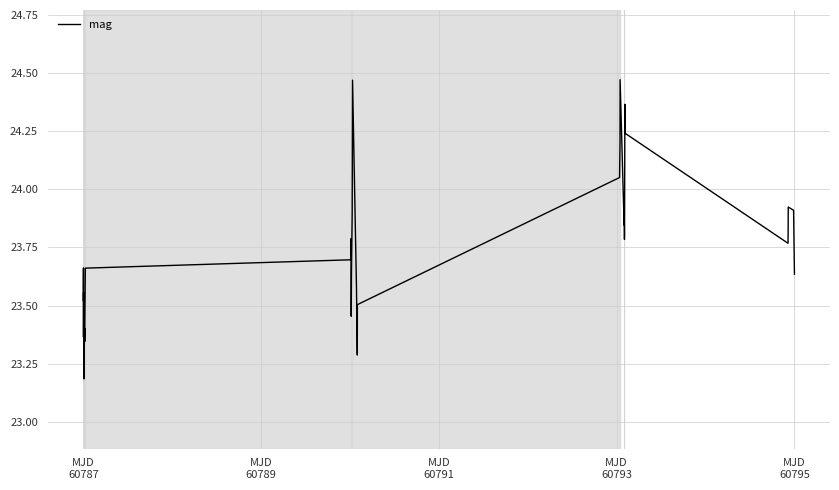

What is the smallest value displayed?

23.2